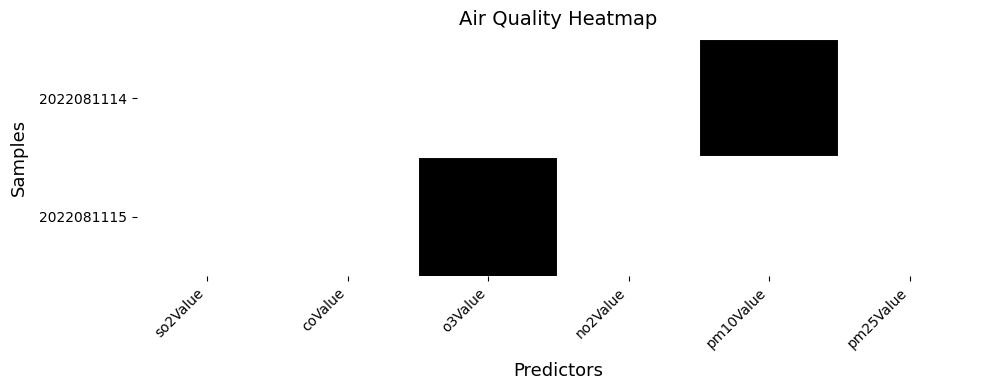

What is the greatest value displayed?

1